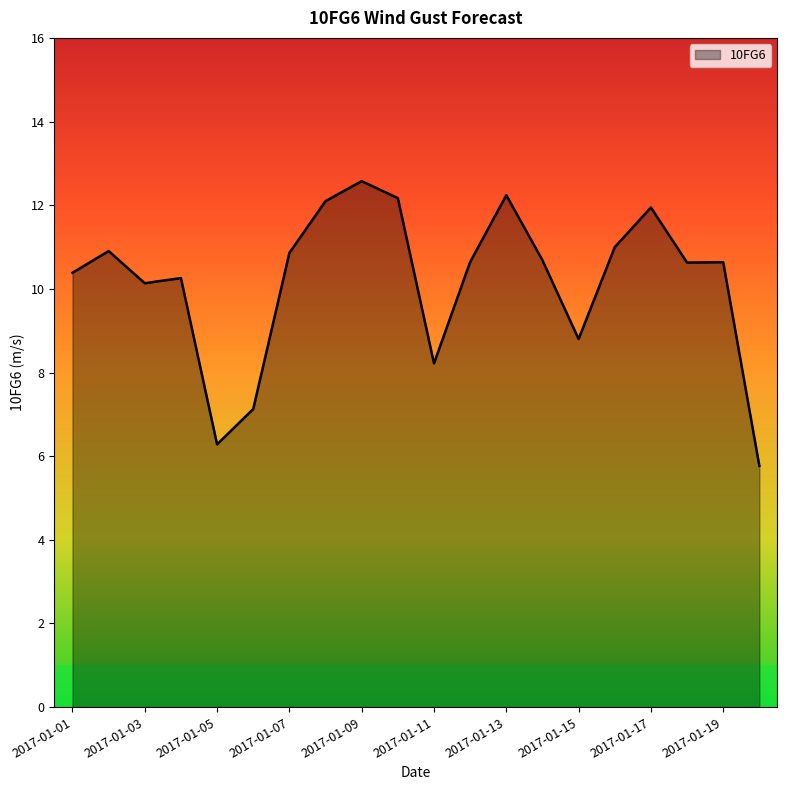

How many lines are shown in the chart?

1